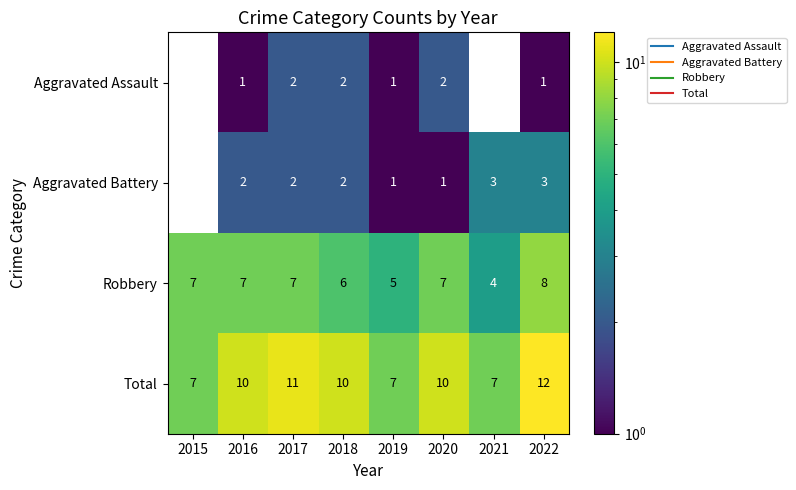

At which label does Robbery reach its minimum?

2021